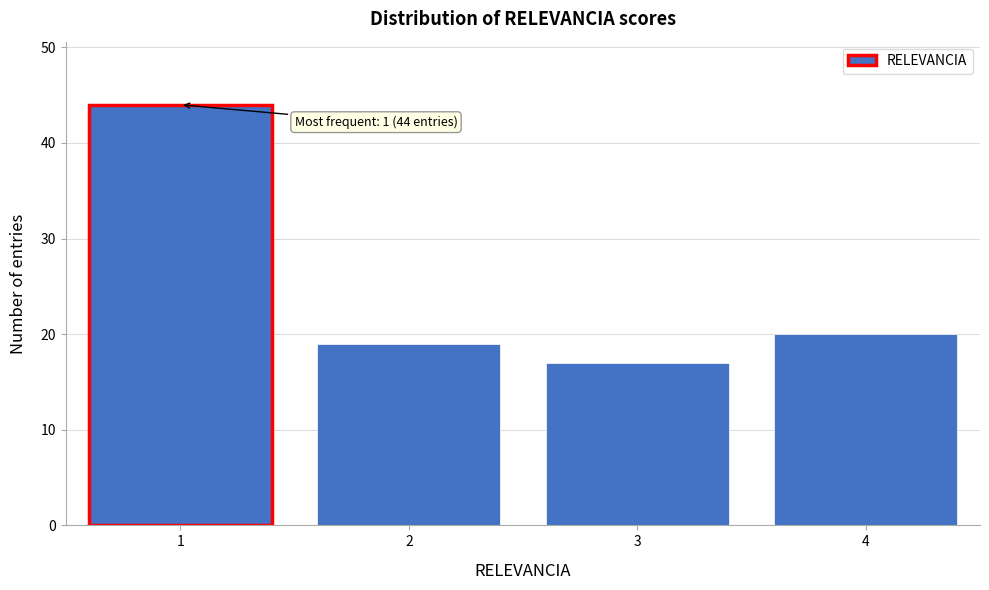

Reading right to left, what are all the values shown in this chart?

20	17	19	44